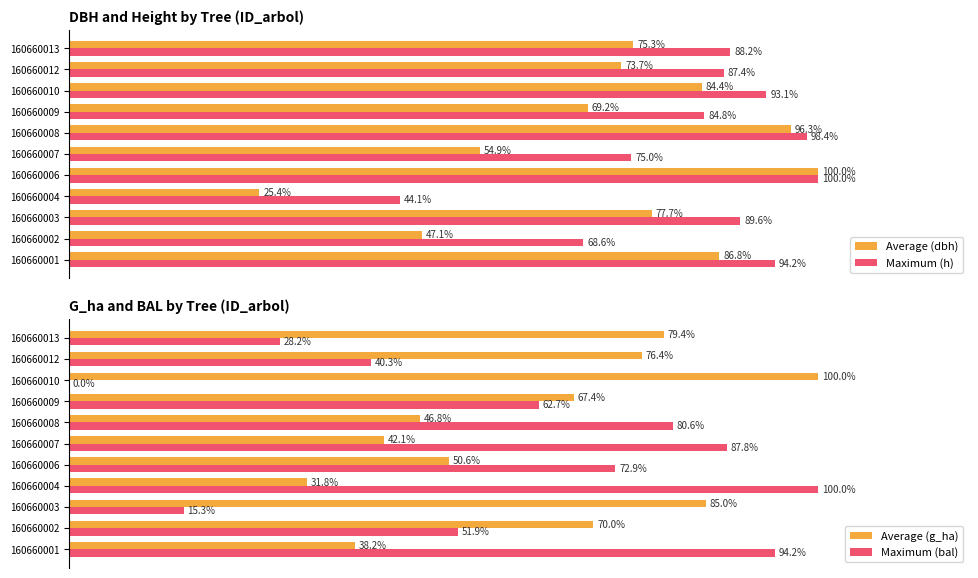

What are all the series names shown in the legend?

Average (dbh), Maximum (h), Average (g_ha), Maximum (bal)